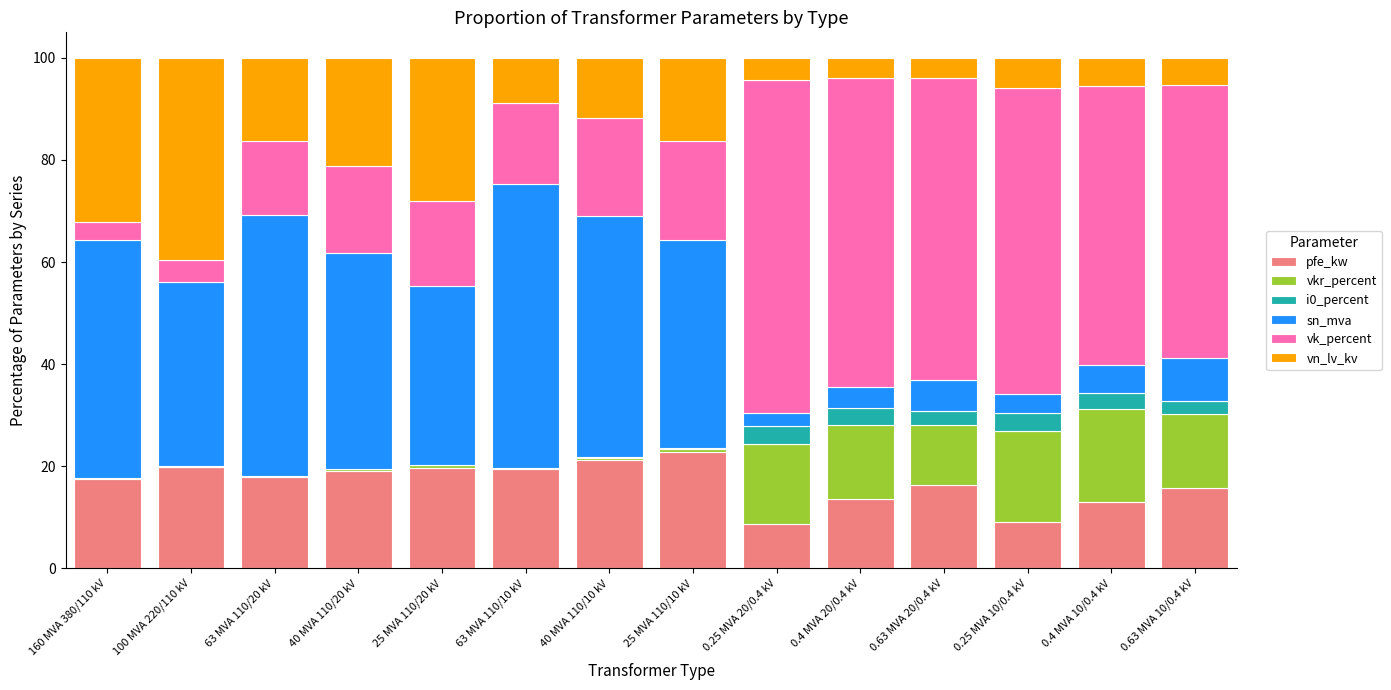

What is the total value across all series at 0.63 MVA 10/0.4 kV?

100.0